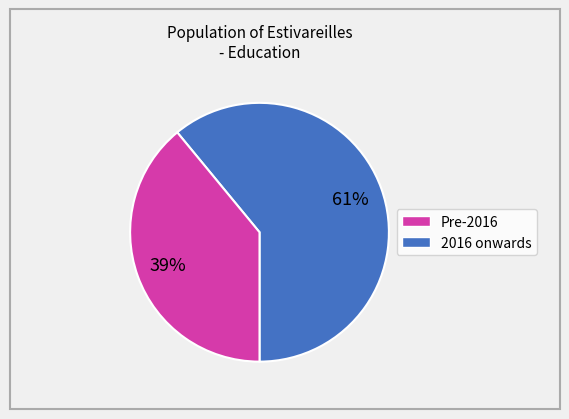

Is there any slice that represents more than half of the pie?

Yes